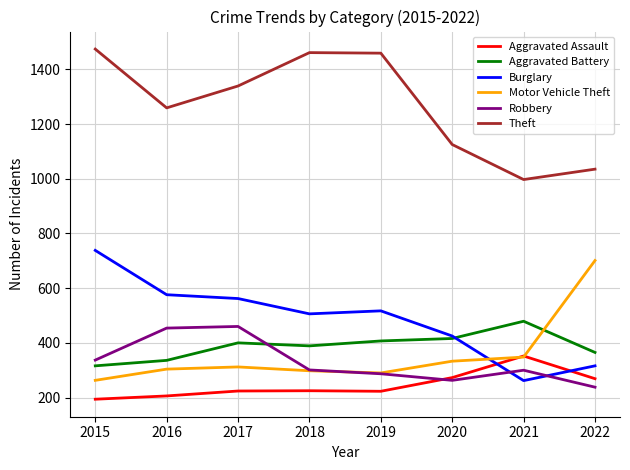

Which series has the largest total across all categories?

Theft